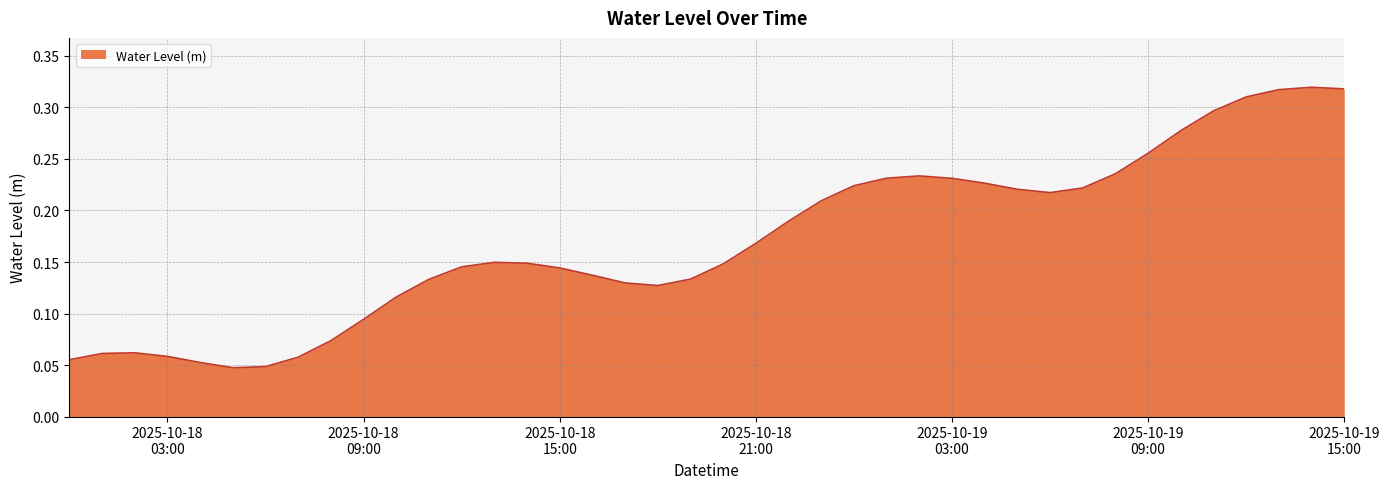

Does the chart have visible grid lines?

Yes